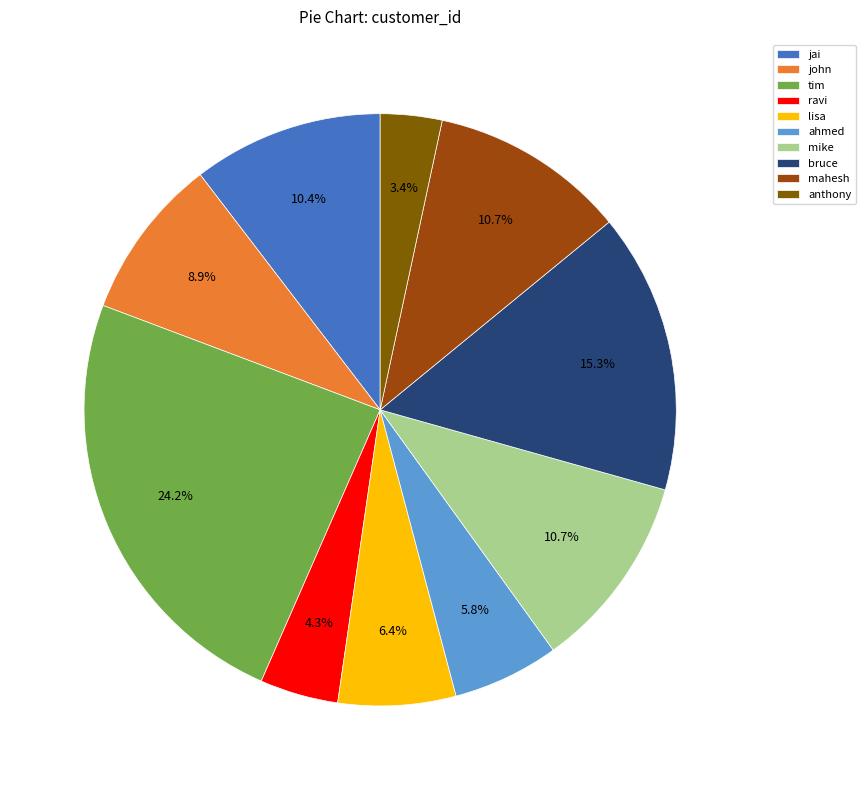

What percentage is NOT represented by mahesh?

89.3%